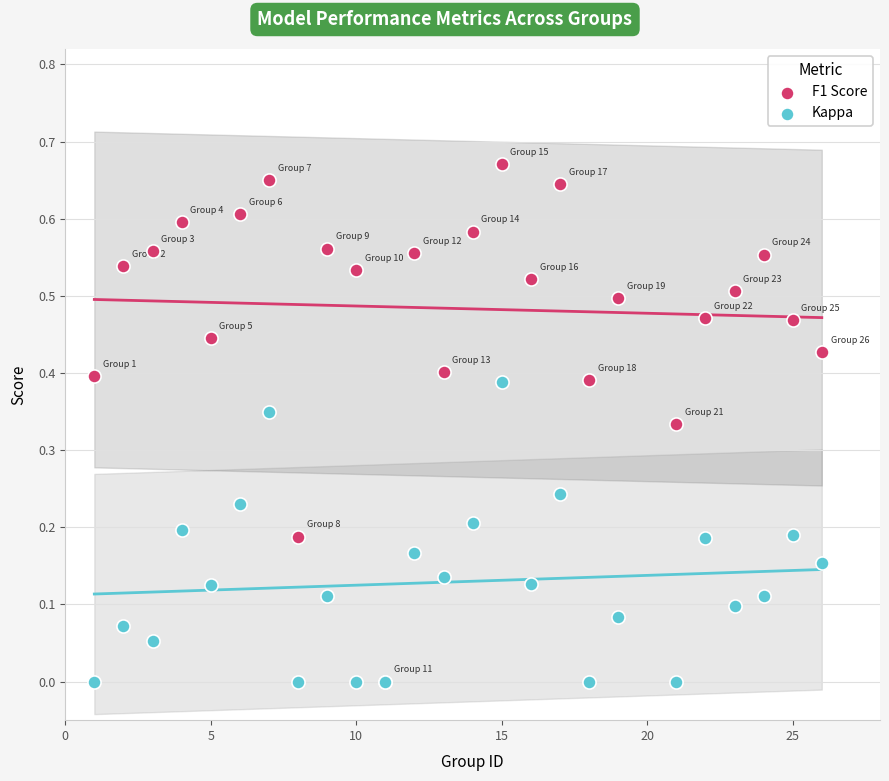

What are all the series names shown in the legend?

F1 Score, Kappa